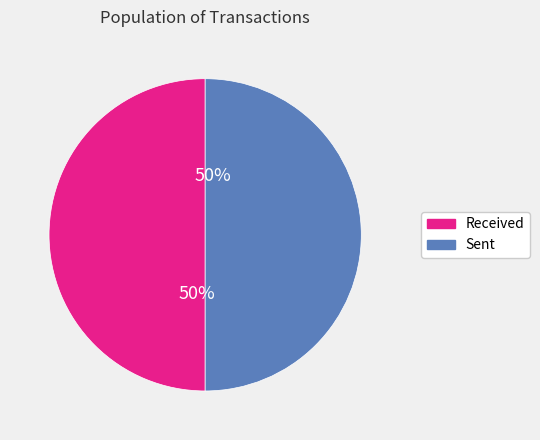

To the nearest percent, what is the average slice percentage?

50%